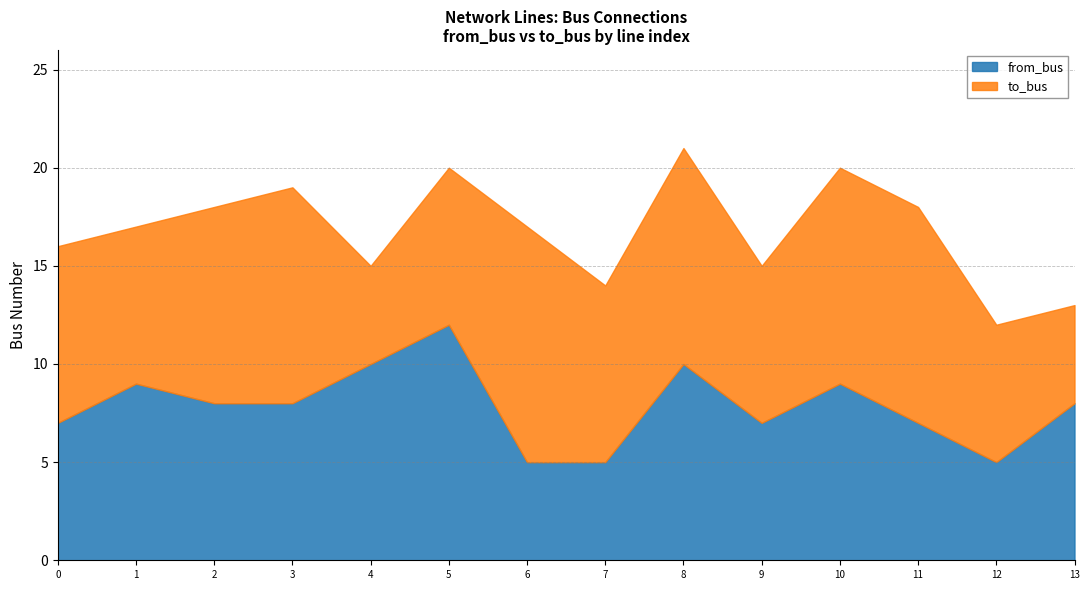

Where is the first local maximum for from_bus?

1